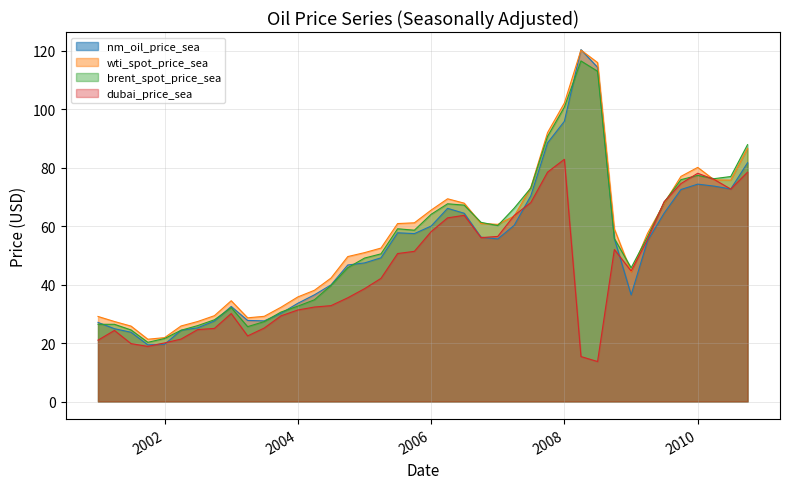

What is the highest value of the wti_spot_price_sea series?

120.2